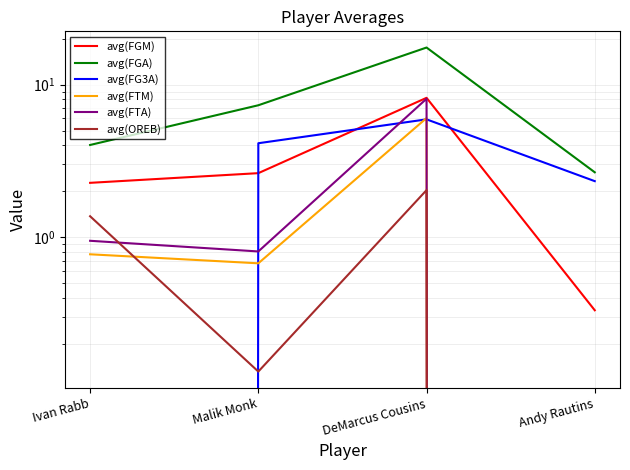

True or false: avg(FGA) and avg(FG3A) cross at least once.

False